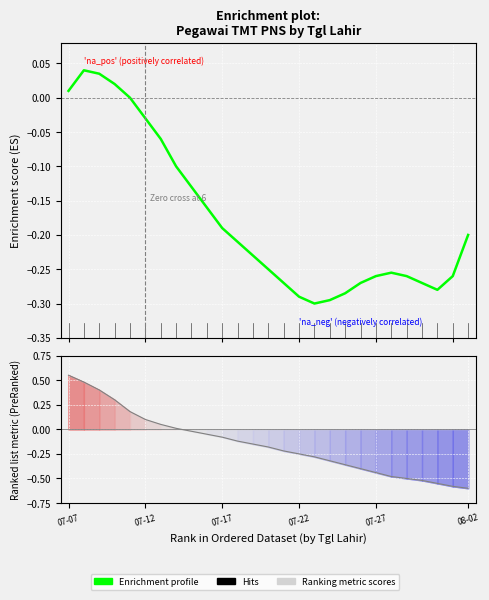

How many interior local valleys (lower than both neighbors) does the data have?

2